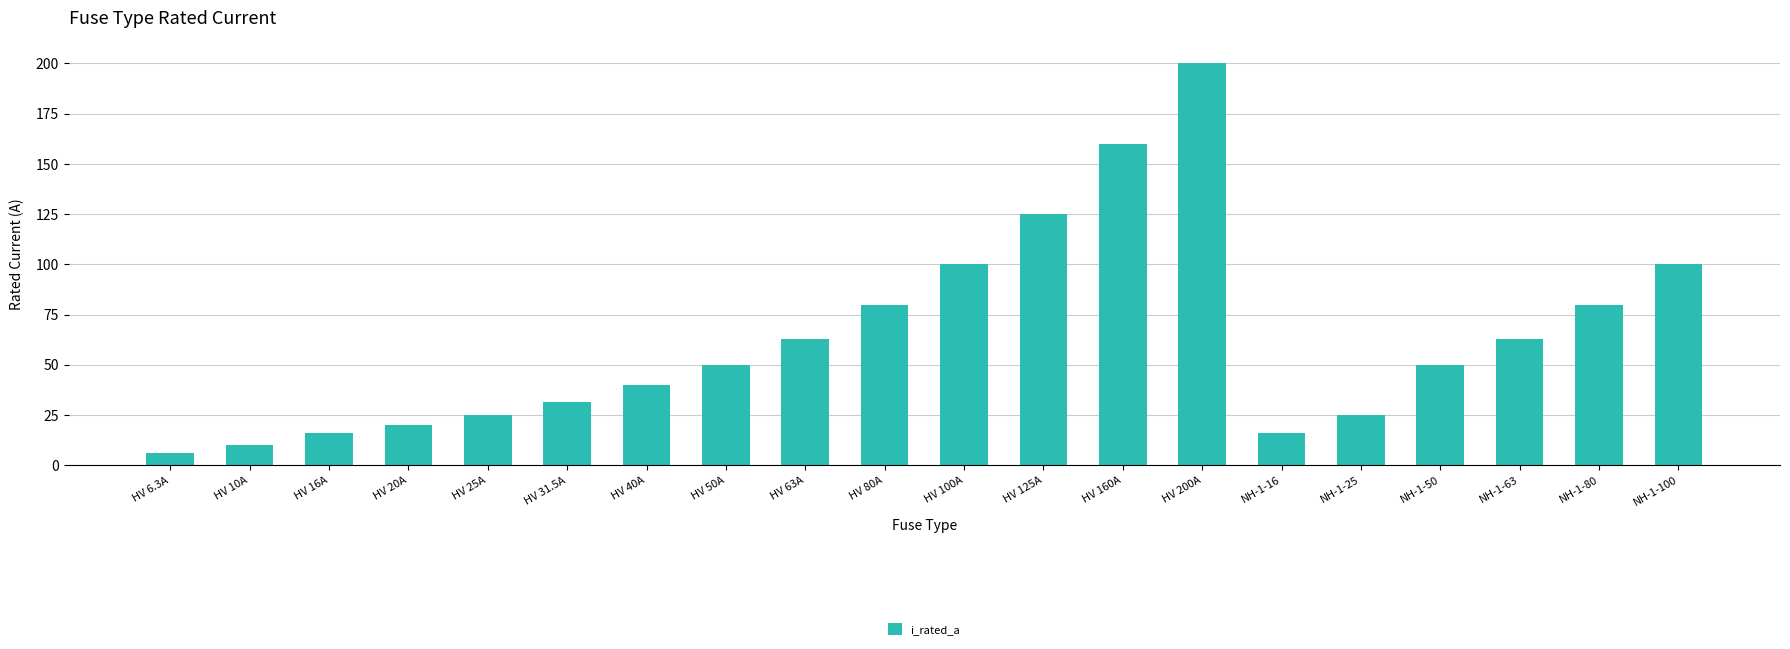

Which label corresponds to the largest value in the chart?

HV 200A